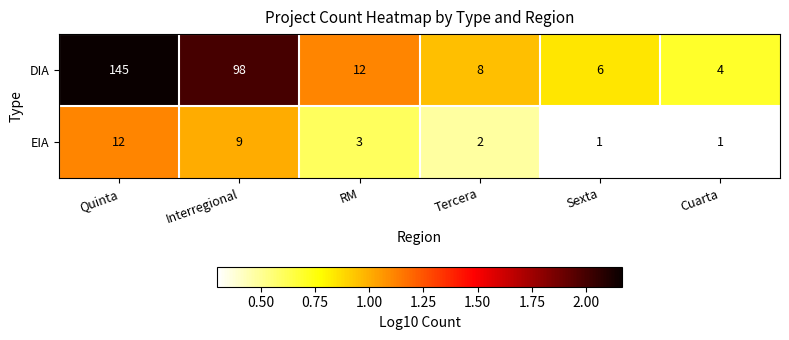

List the series in order of their overall mean, lowest first.

EIA, DIA